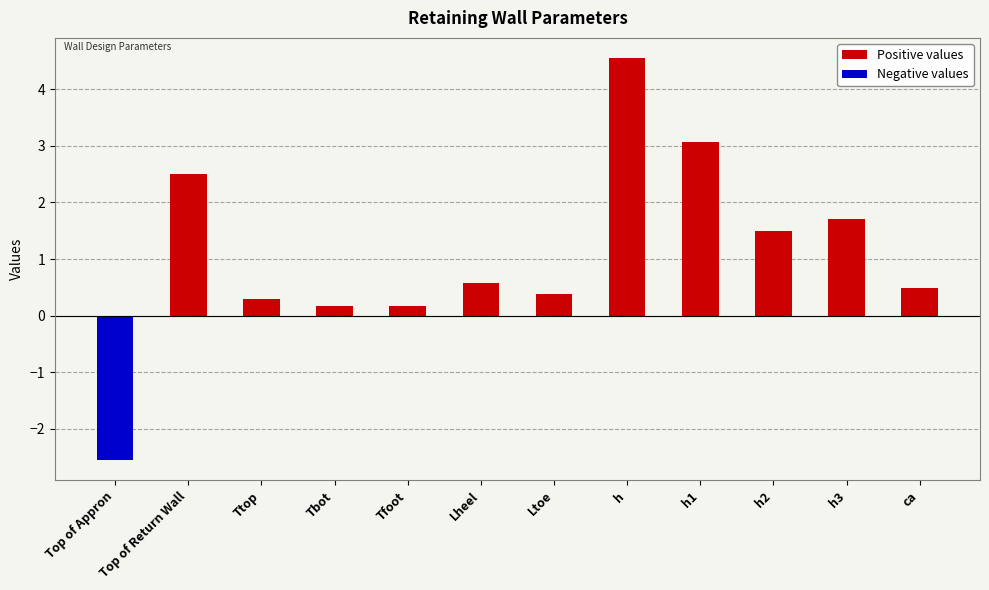

At how many categories does at least one series exceed 0?

11